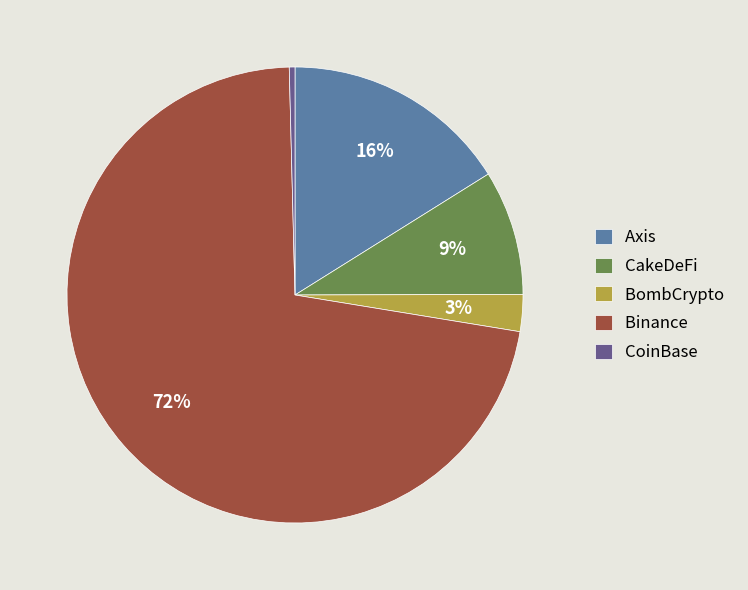

To the nearest percent, what is the difference between the largest and smallest slice percentages?

72%